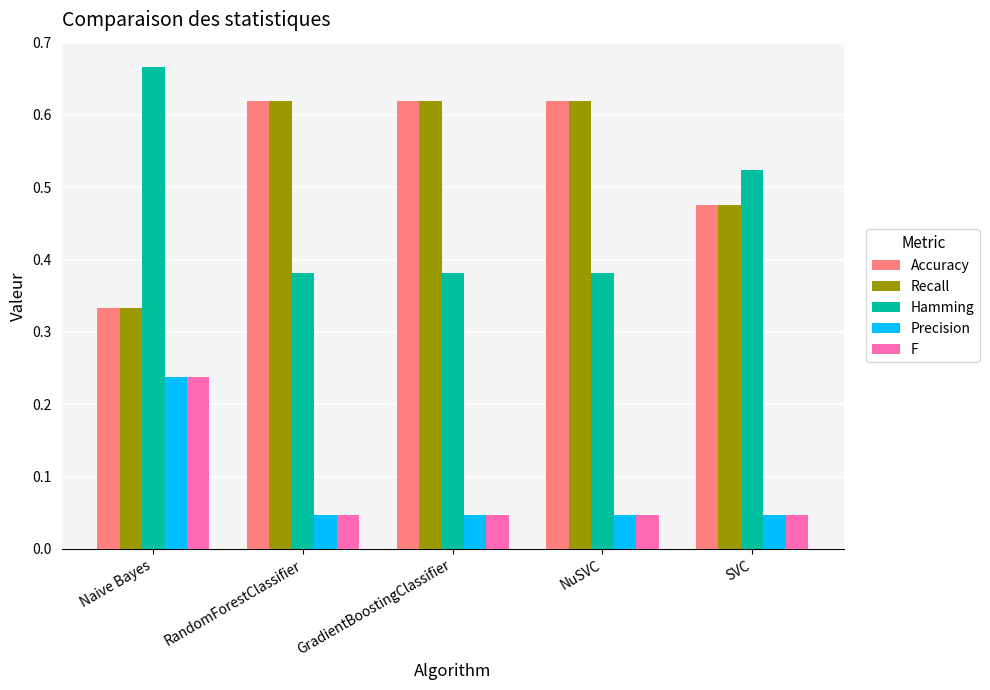

How many Precision values are between 0 and 1?

5